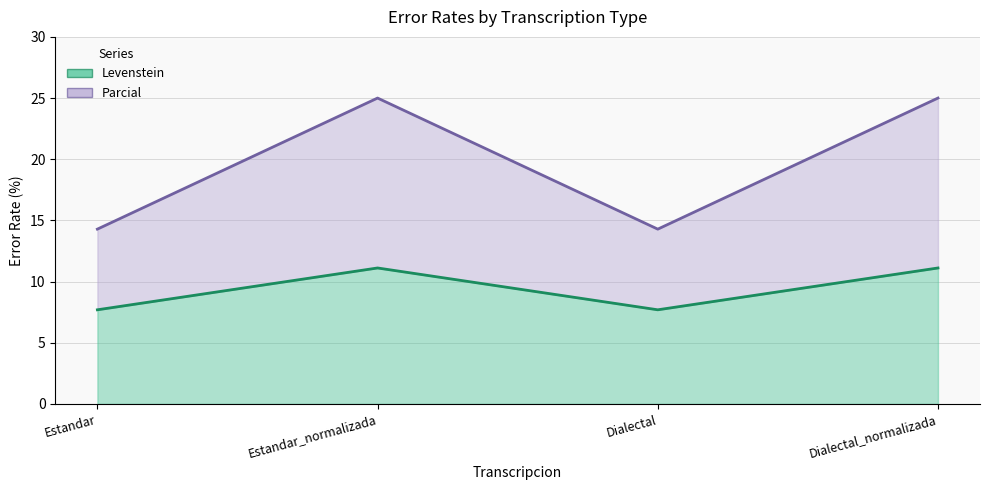

What is the greatest value displayed?

25.0